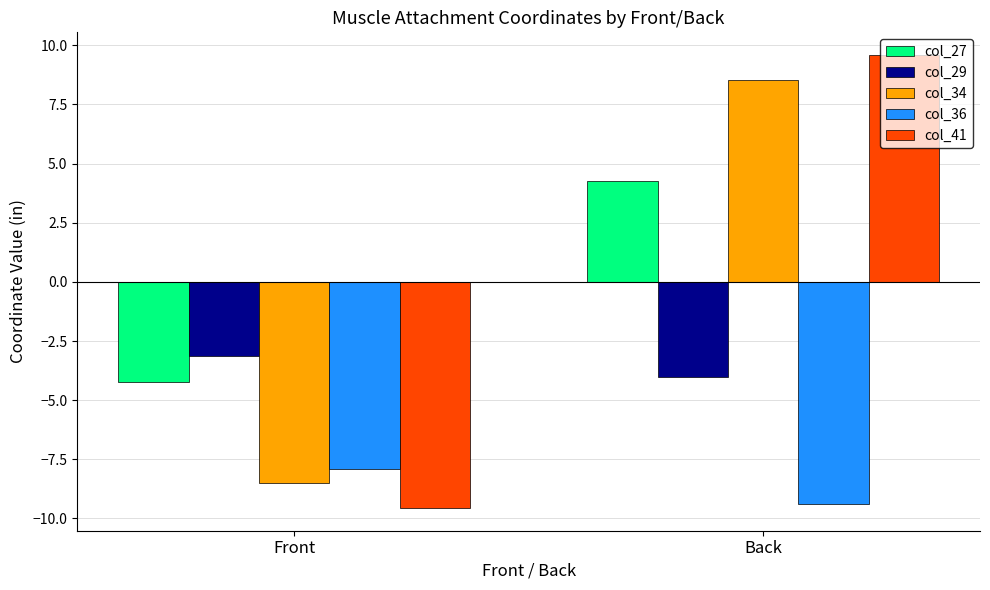

What is the total value across all series at Front?

-33.3